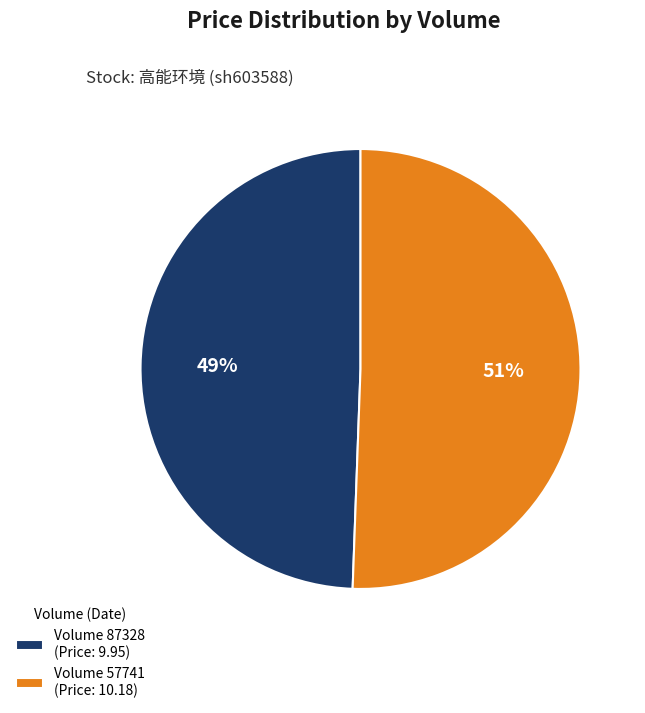

What is the ratio of the value at Volume 57741 (Price: 10.18) to the value at Volume 87328 (Price: 9.95)?

1.0